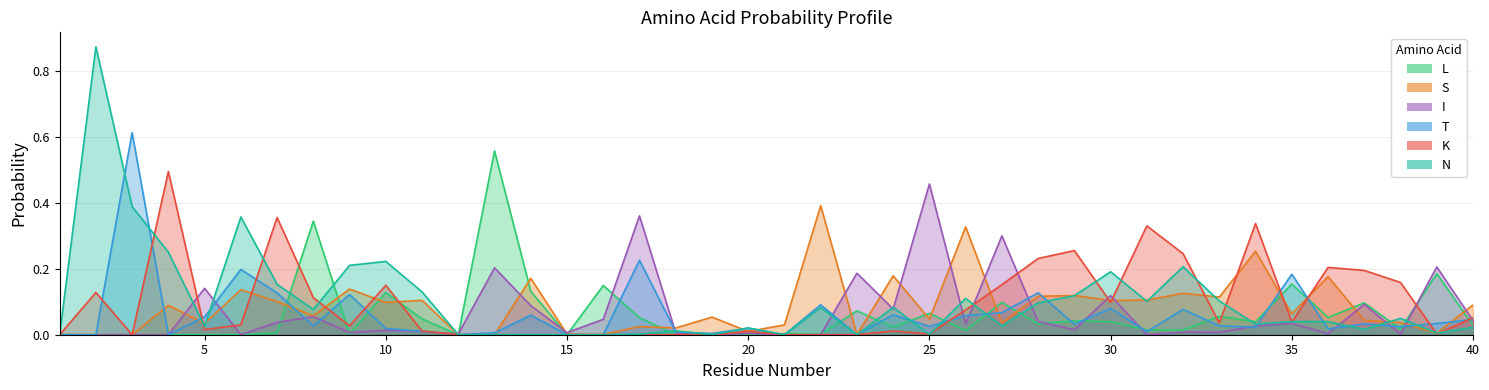

The value of L at 21 is 0.0. True or false?

True